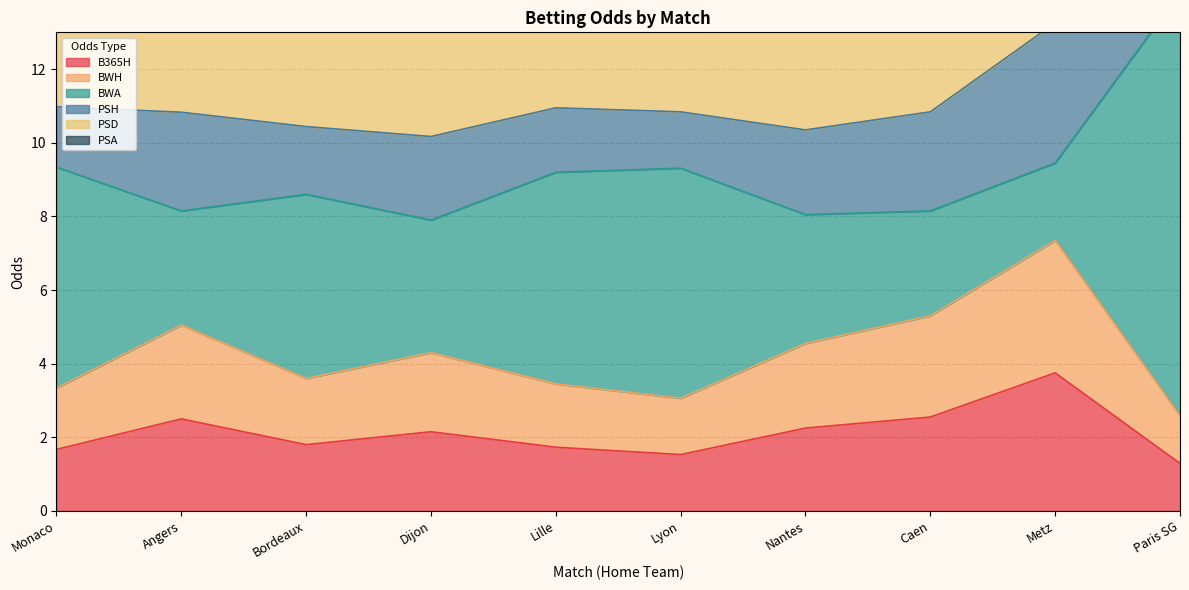

How many values in the B365H series exceed 2?

5